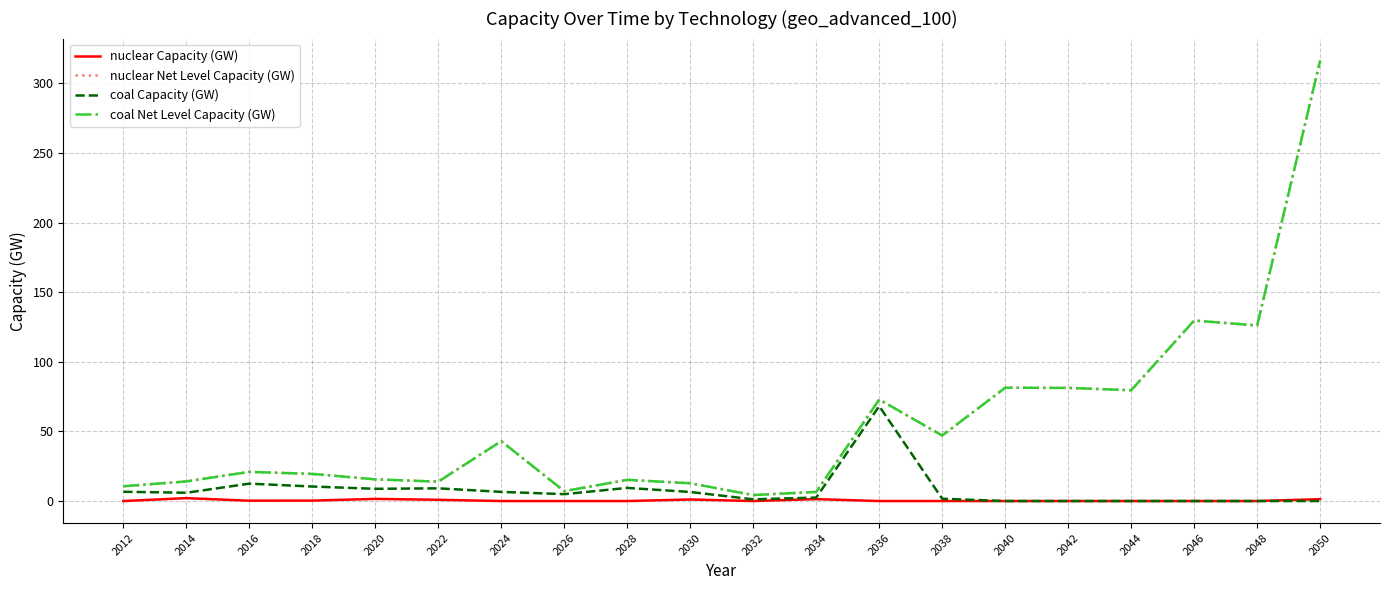

How many lines are shown in the chart?

4